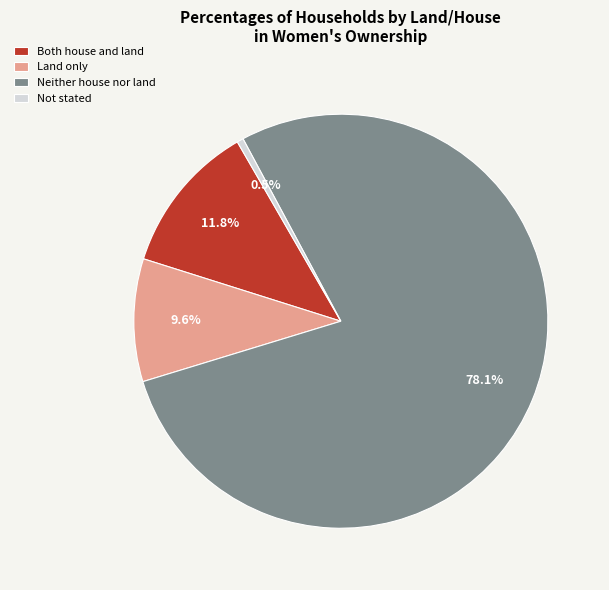

Is it true that Both house and land is 12% of the pie?

True